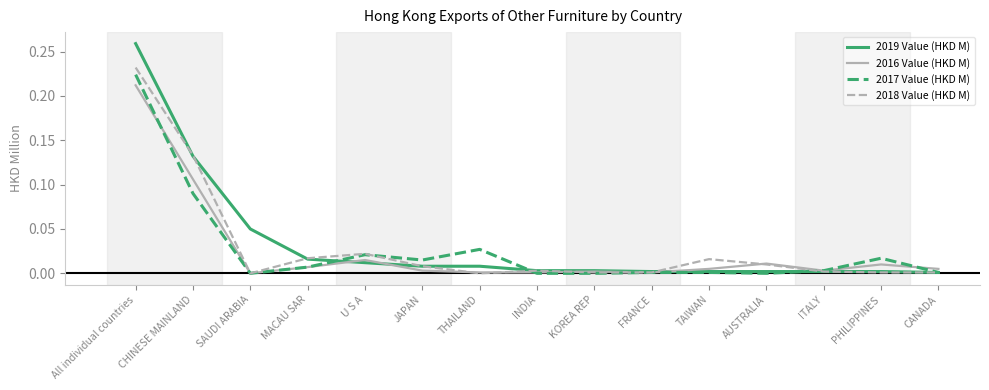

Rank the series by their average value, from highest to lowest.

2019 Value (HKD M), 2018 Value (HKD M), 2017 Value (HKD M), 2016 Value (HKD M)